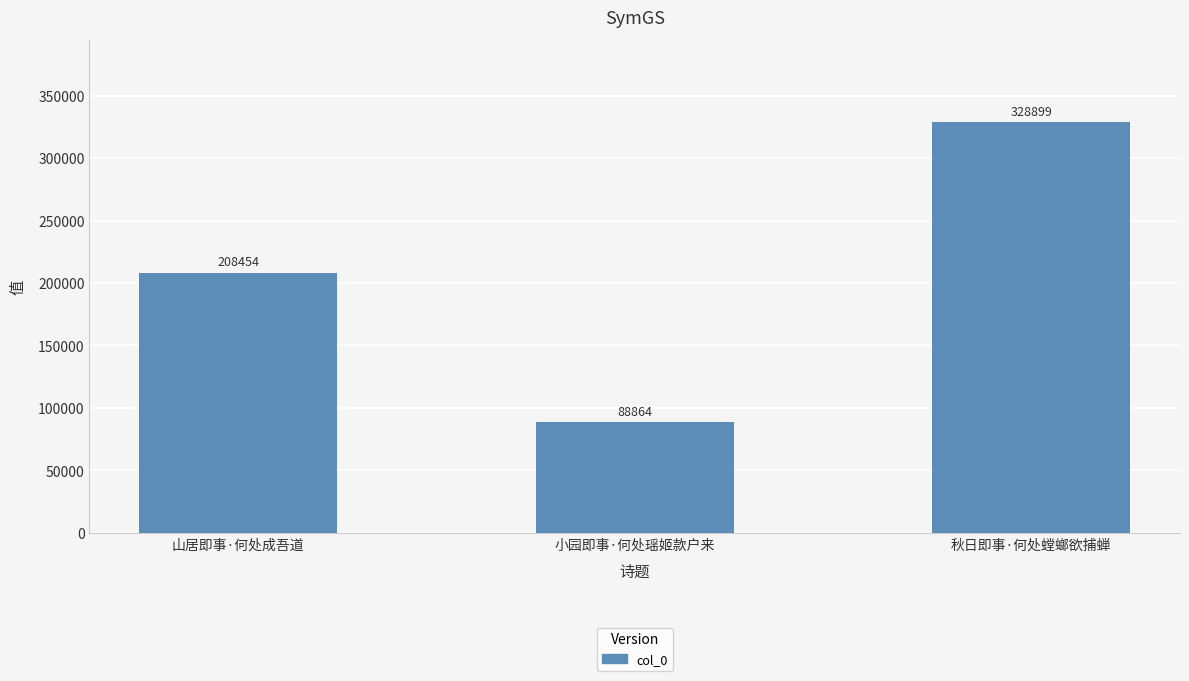

The chart shows a value of 88864 at 小园即事·何处瑶姬款户来. True or false?

True